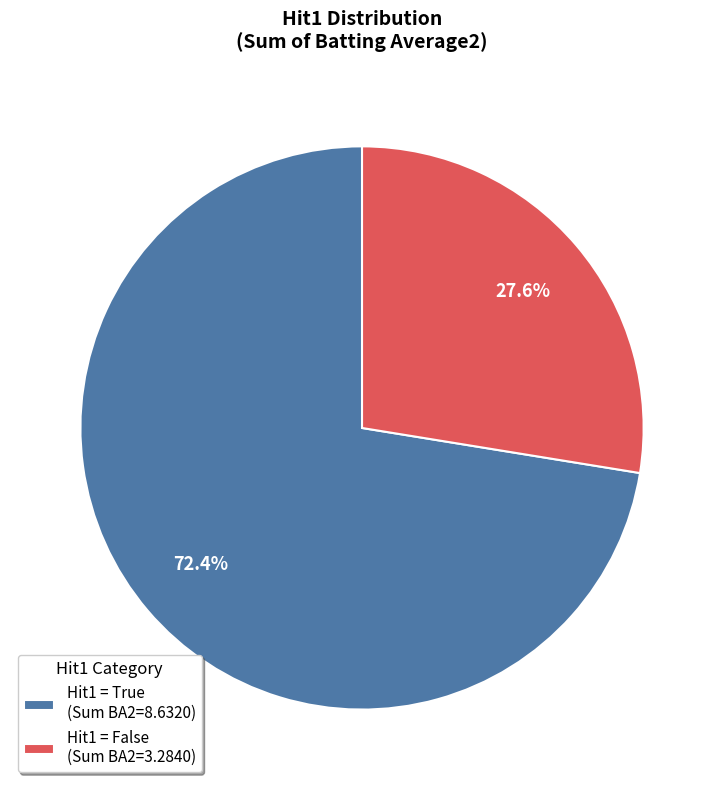

Rank the categories by value from lowest to highest.

Hit1 = False (Sum BA2=3.2840), Hit1 = True (Sum BA2=8.6320)